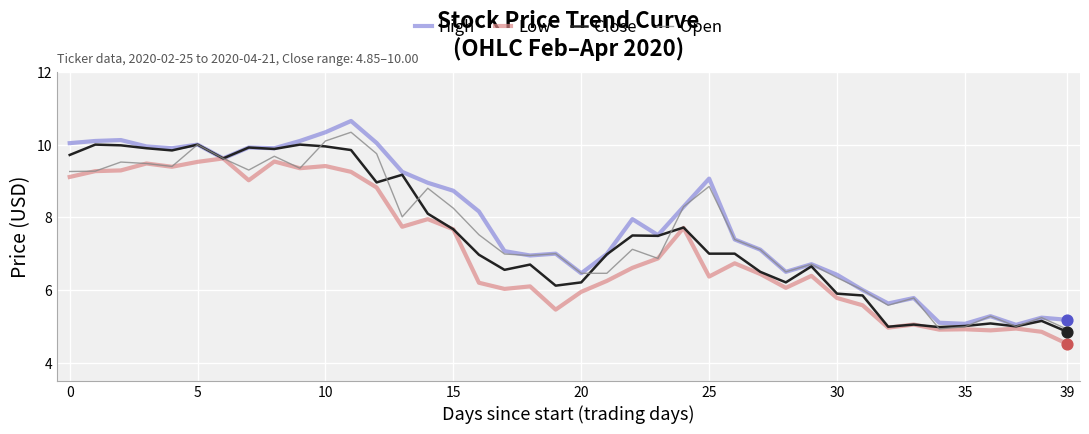

Which series has the widest spread of values?

High